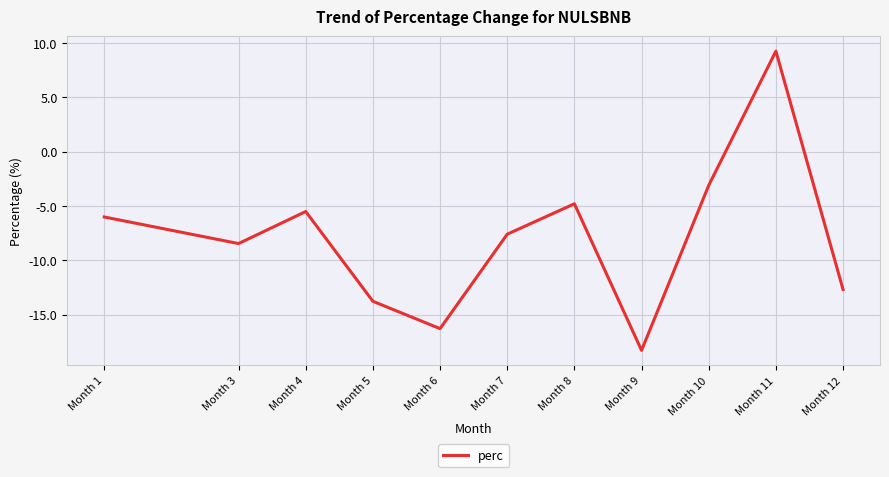

Reading left to right, extract all data points from this chart.

Month 1=-6.0	Month 3=-8.5	Month 4=-5.5	Month 5=-13.8	Month 6=-16.3	Month 7=-7.6	Month 8=-4.8	Month 9=-18.3	Month 10=-3.1	Month 11=9.3	Month 12=-12.7